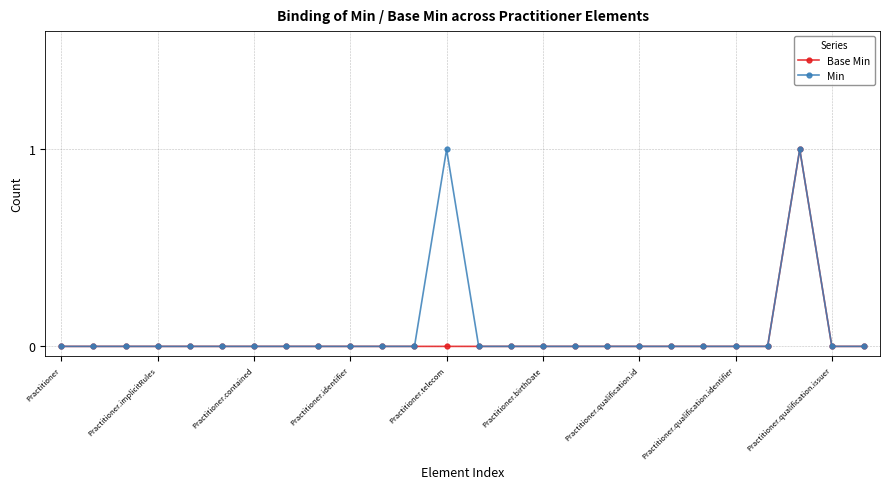

What is the maximum value for Min?

1